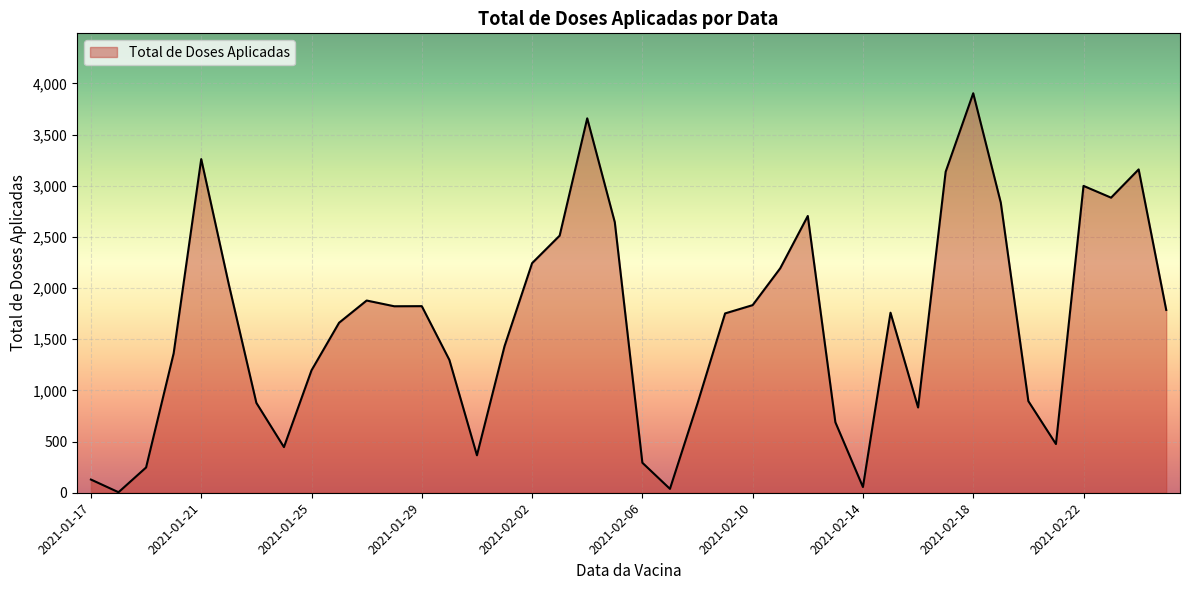

What is the maximum value shown in the chart?

3903